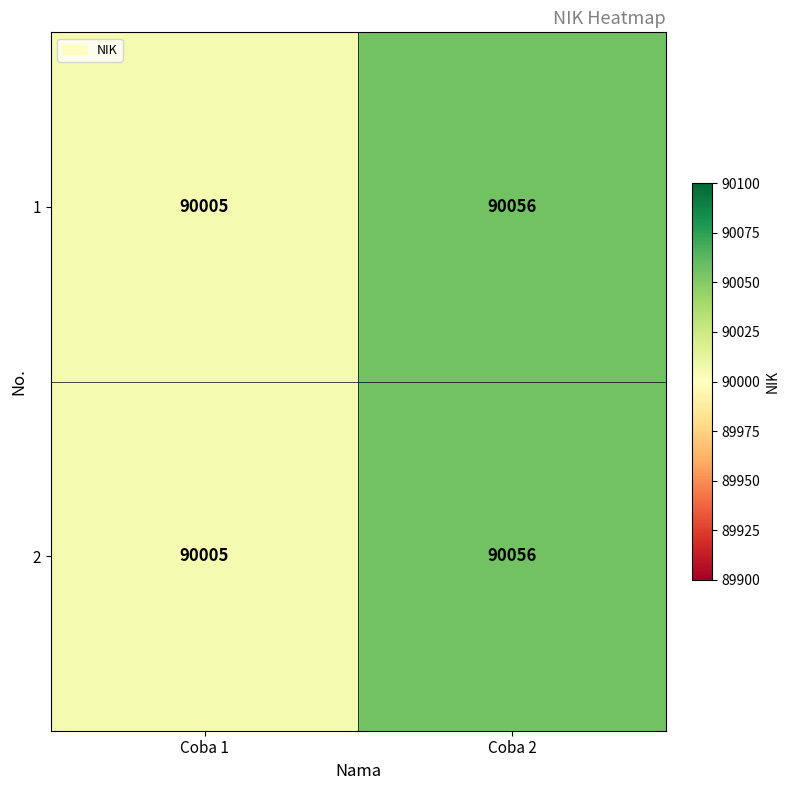

What is the approximate value of 1 at Coba 2, to the nearest 10?

90060